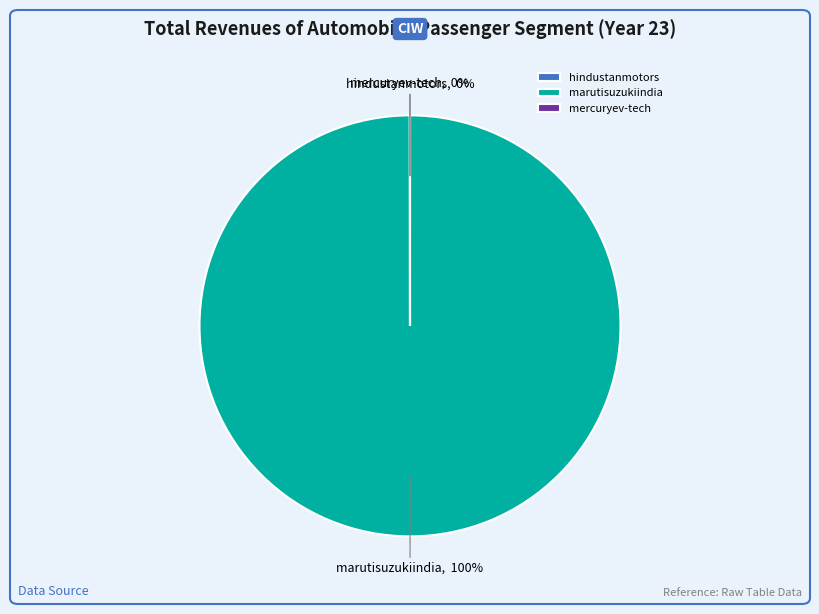

Is it true that marutisuzukiindia is 100% of the pie?

True